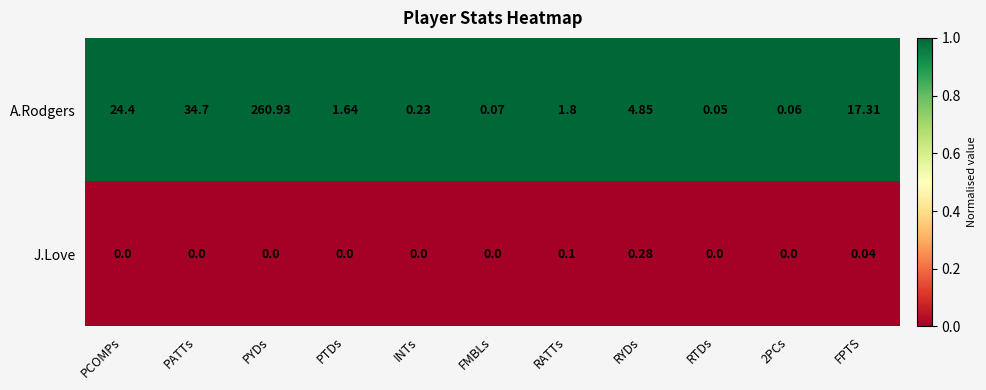

At which label does A.Rodgers reach its minimum?

RTDs